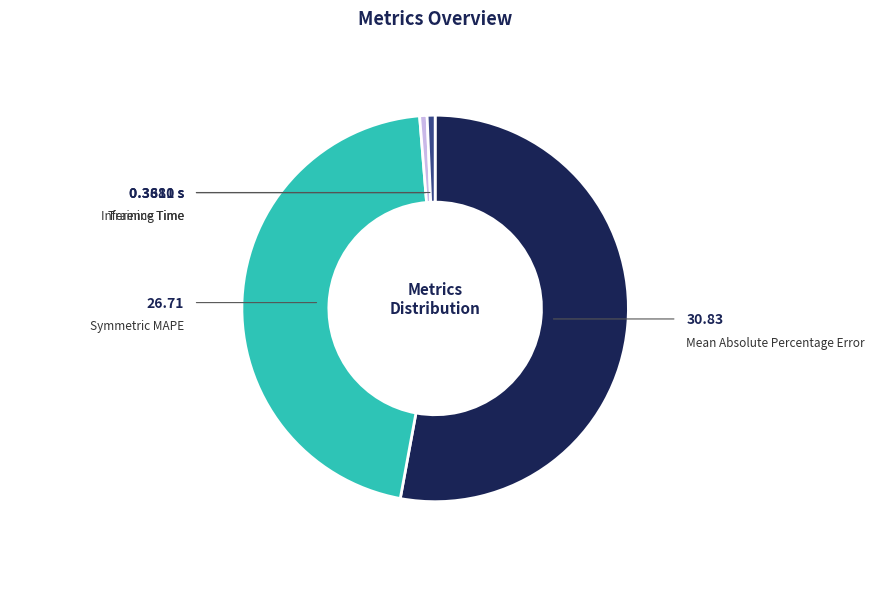

Is there a majority slice in this chart?

Yes